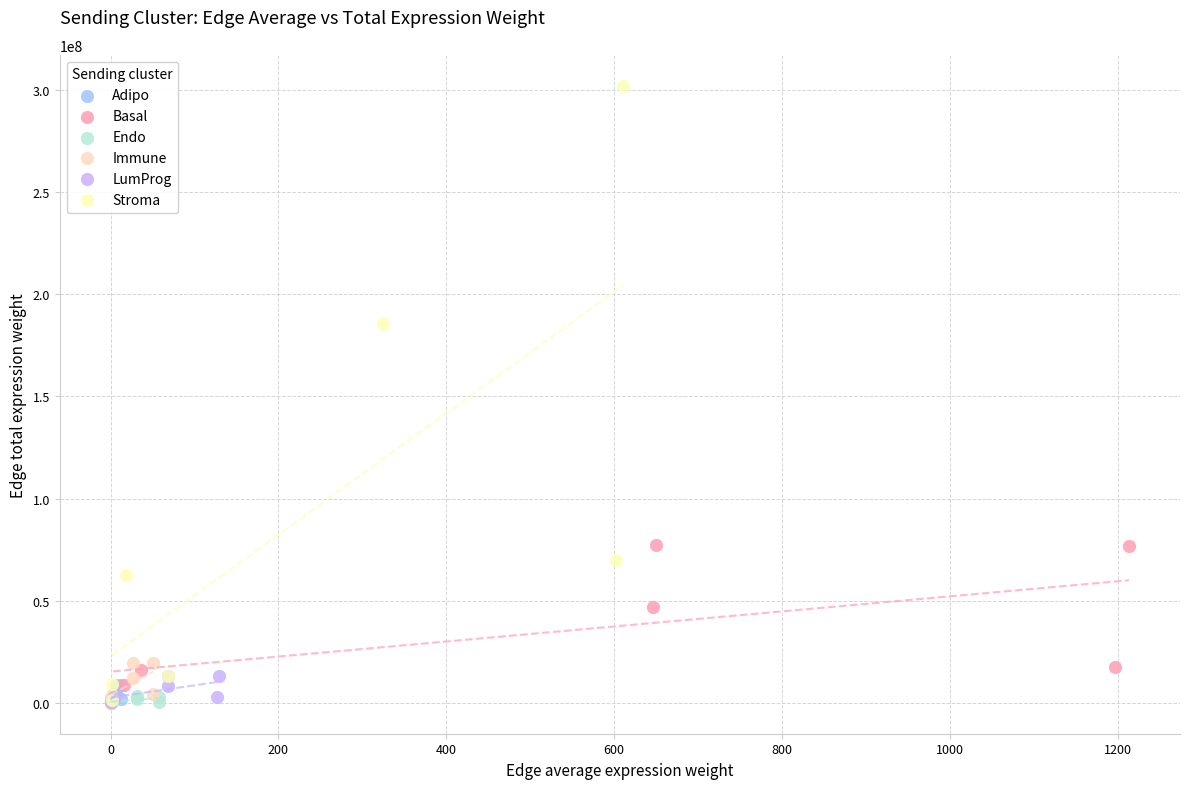

Which series contains the highest Y value?

Stroma